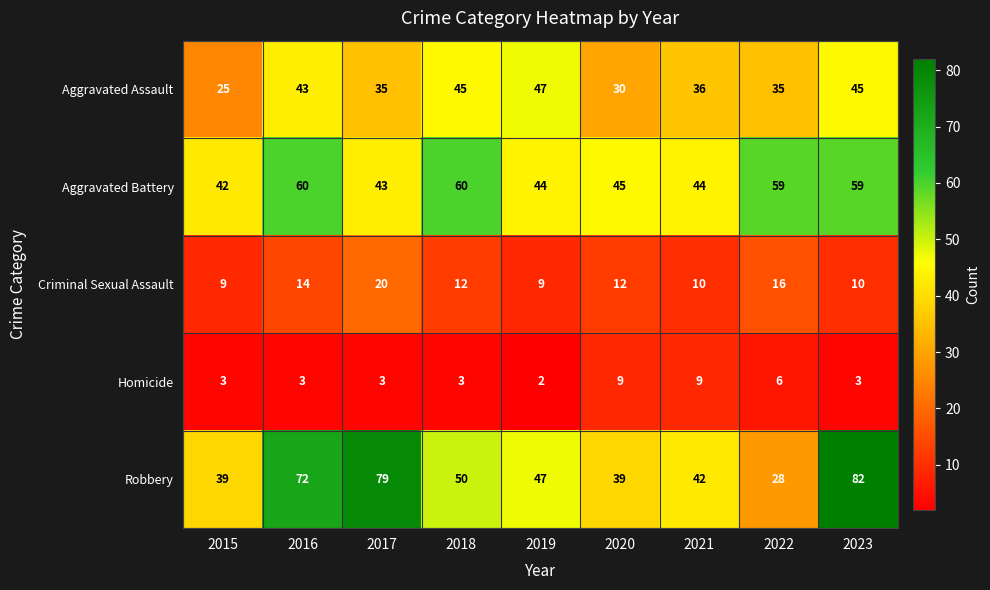

What is the approximate value of Aggravated Assault at 2021, to the nearest 10?

40